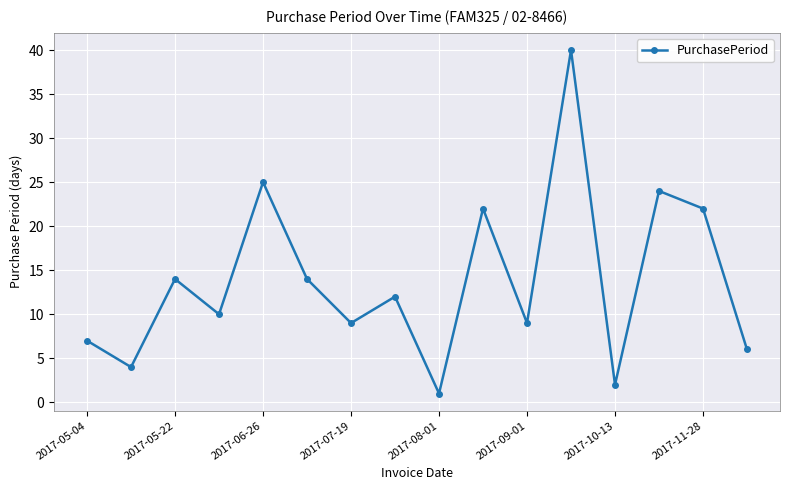

What is the difference between the maximum and minimum values?

39